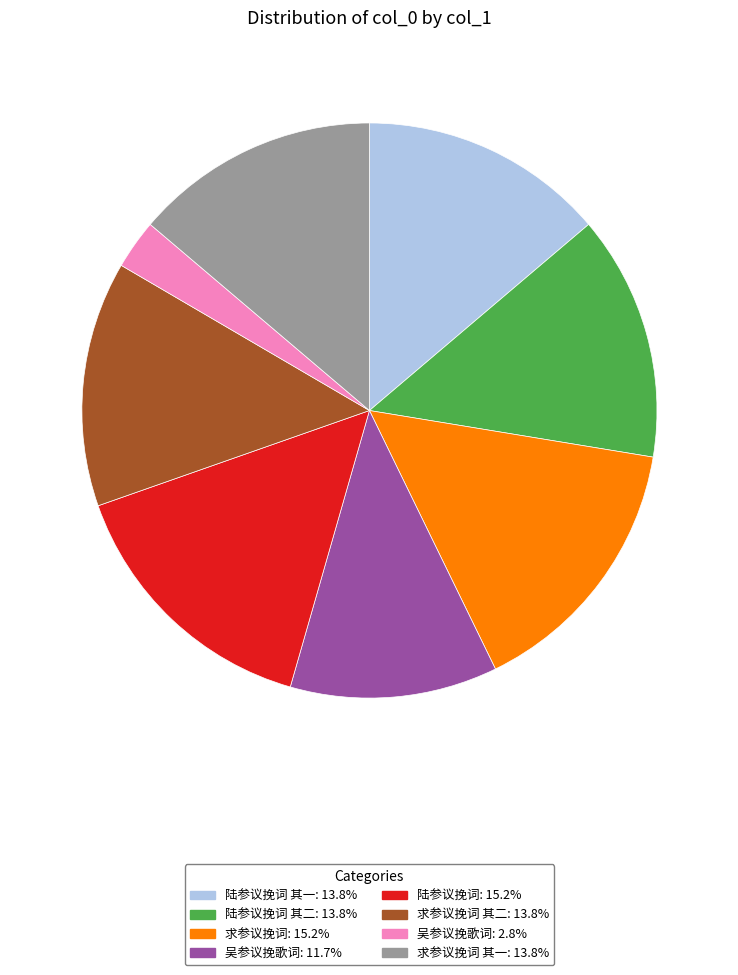

Does any single category account for the majority?

No